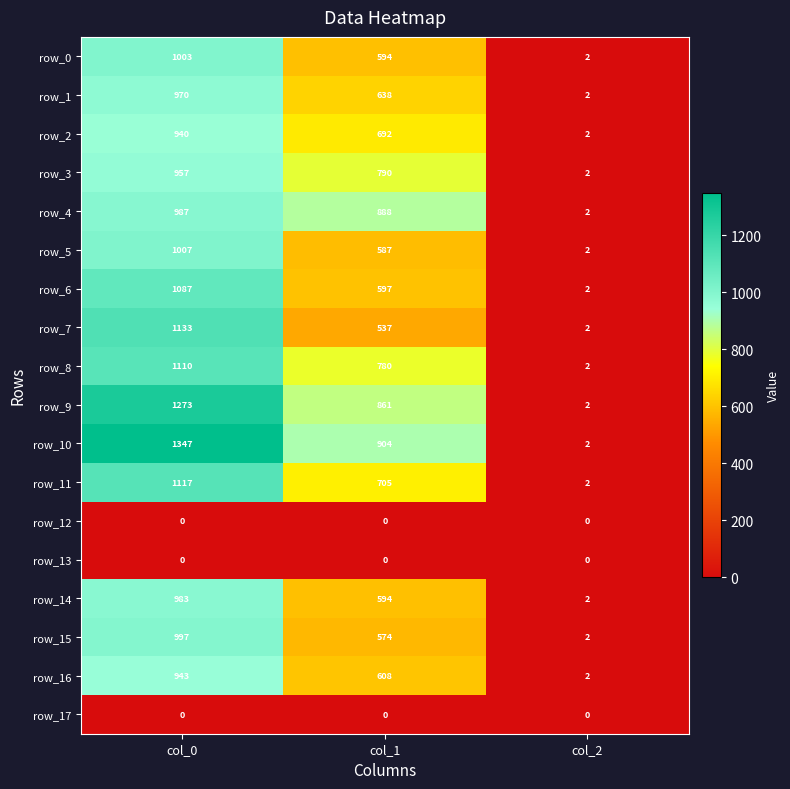

The row_3 series shows 957 at col_0. True or false?

True